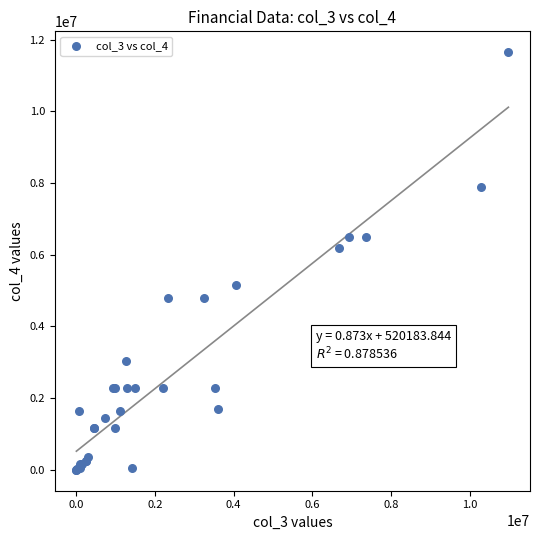

What Y value in the scatter plot is closest to 5825000?

6198000